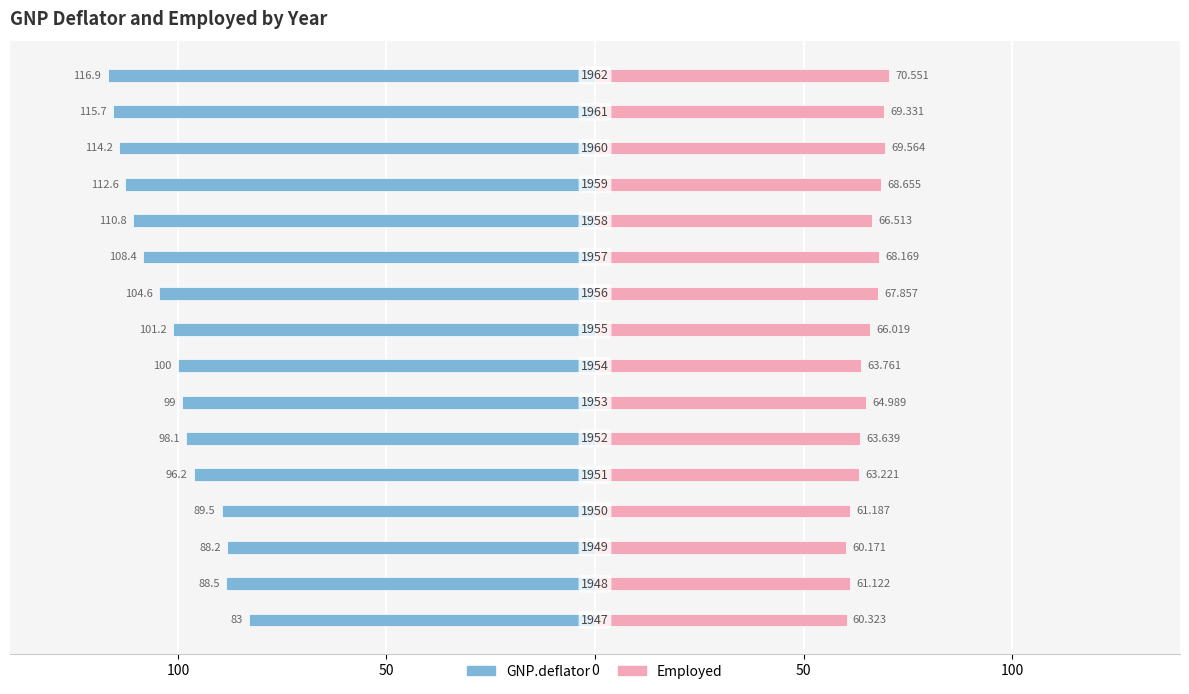

Which series has the widest spread of values?

GNP.deflator